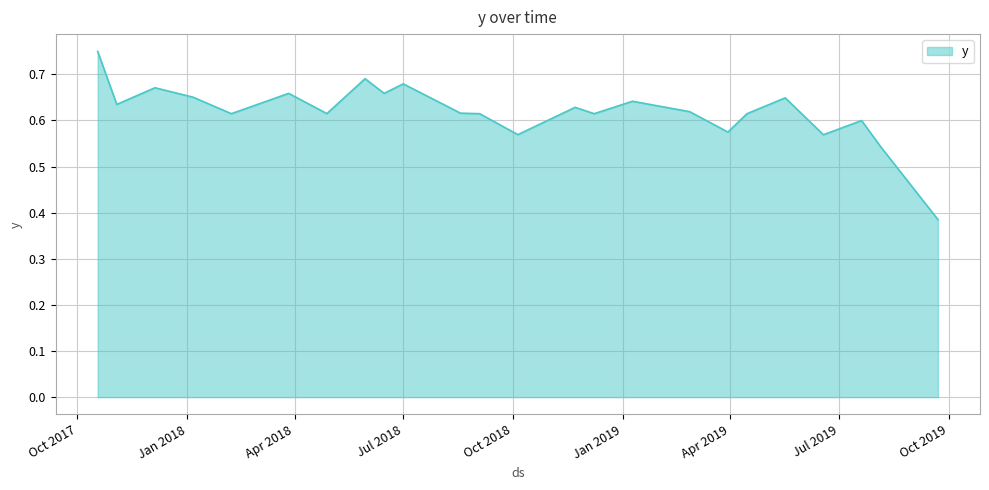

At which label is the value closest to 0?

9/22/2019